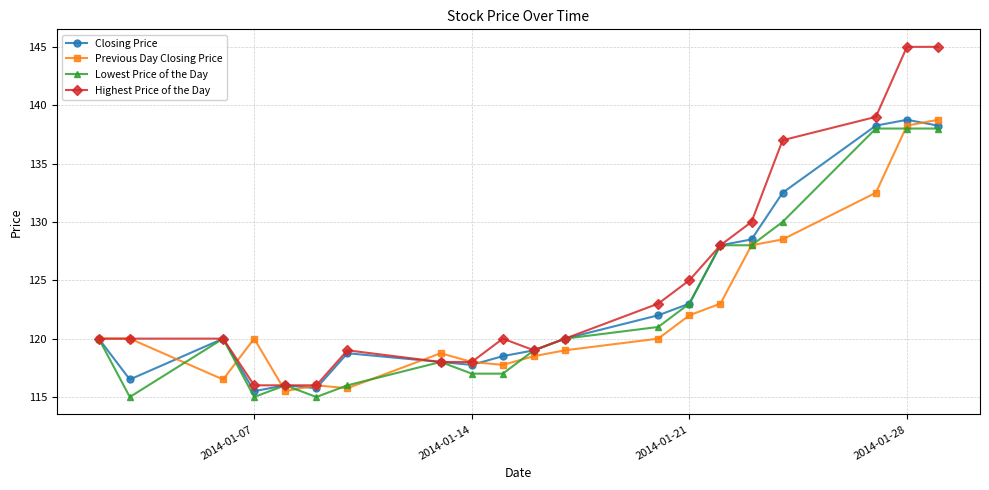

What is the value of the Highest Price of the Day point at the 18th from the left?

139.0